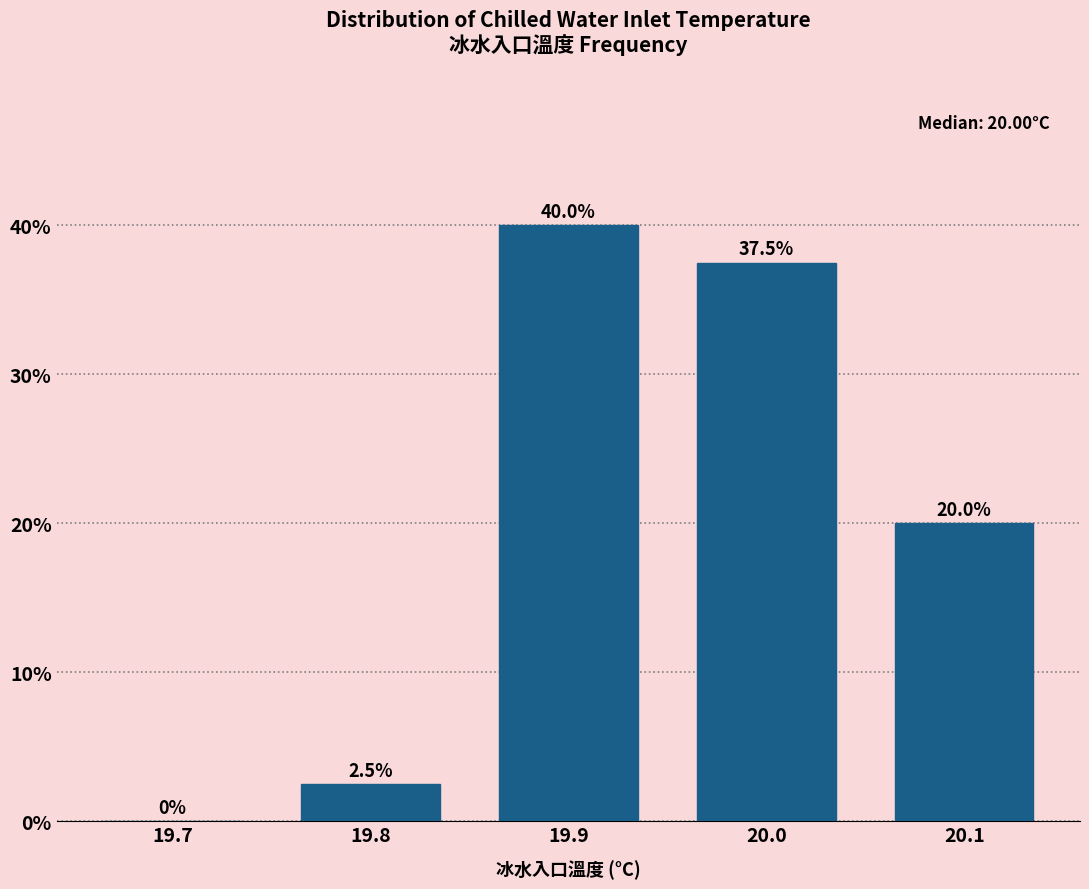

Reading right to left, list all the values displayed in this chart.

20.1=20.0	20.0=37.5	19.9=40.0	19.8=2.5	19.7=0.0